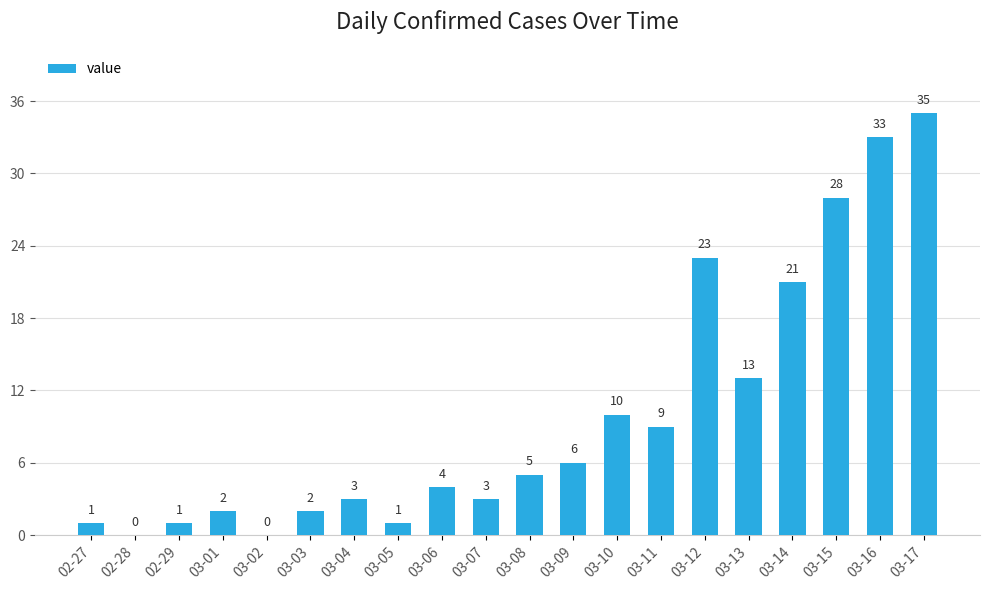

Is it true that the value at 03-10 is 10?

True